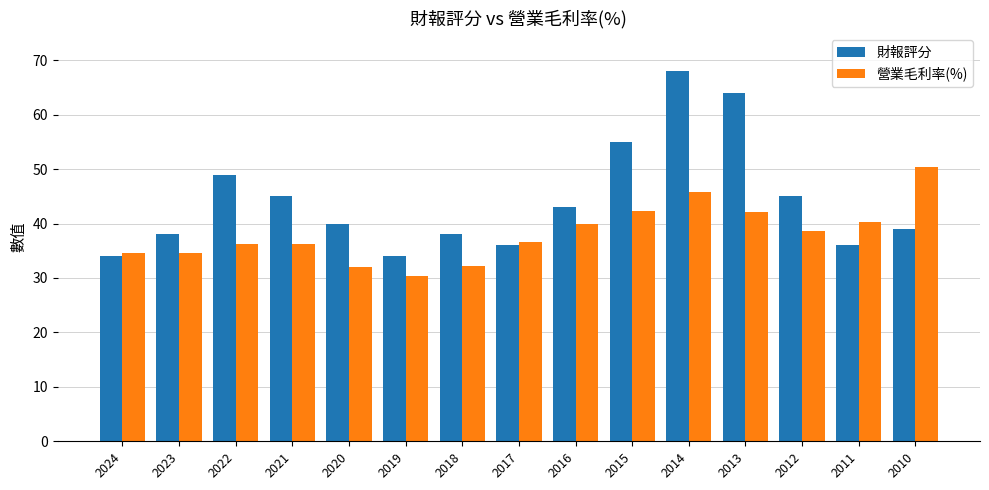

True or false: 財報評分 has a value of 81.4 at 2022.

False